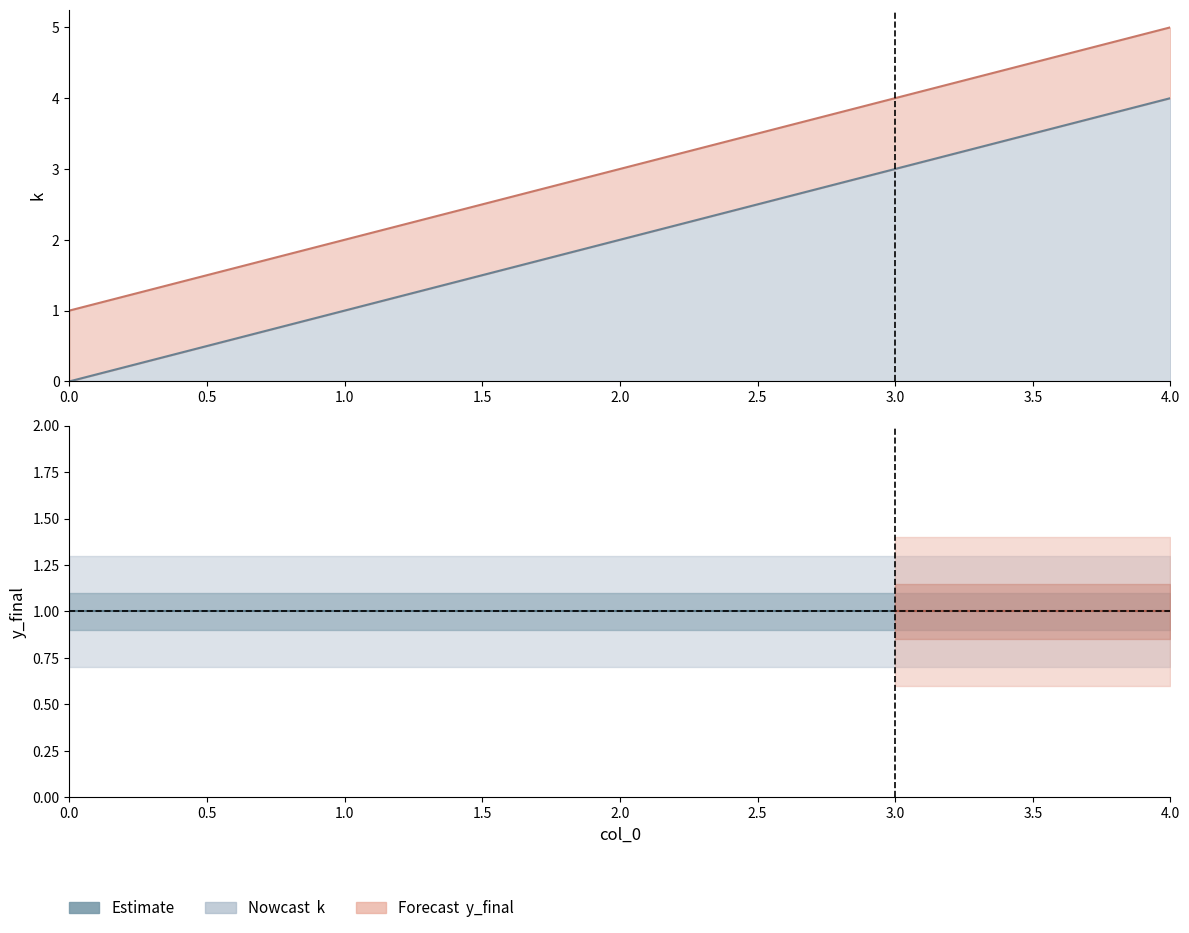

Rank the categories by value from highest to lowest.

4, 3, 2, 1, 0